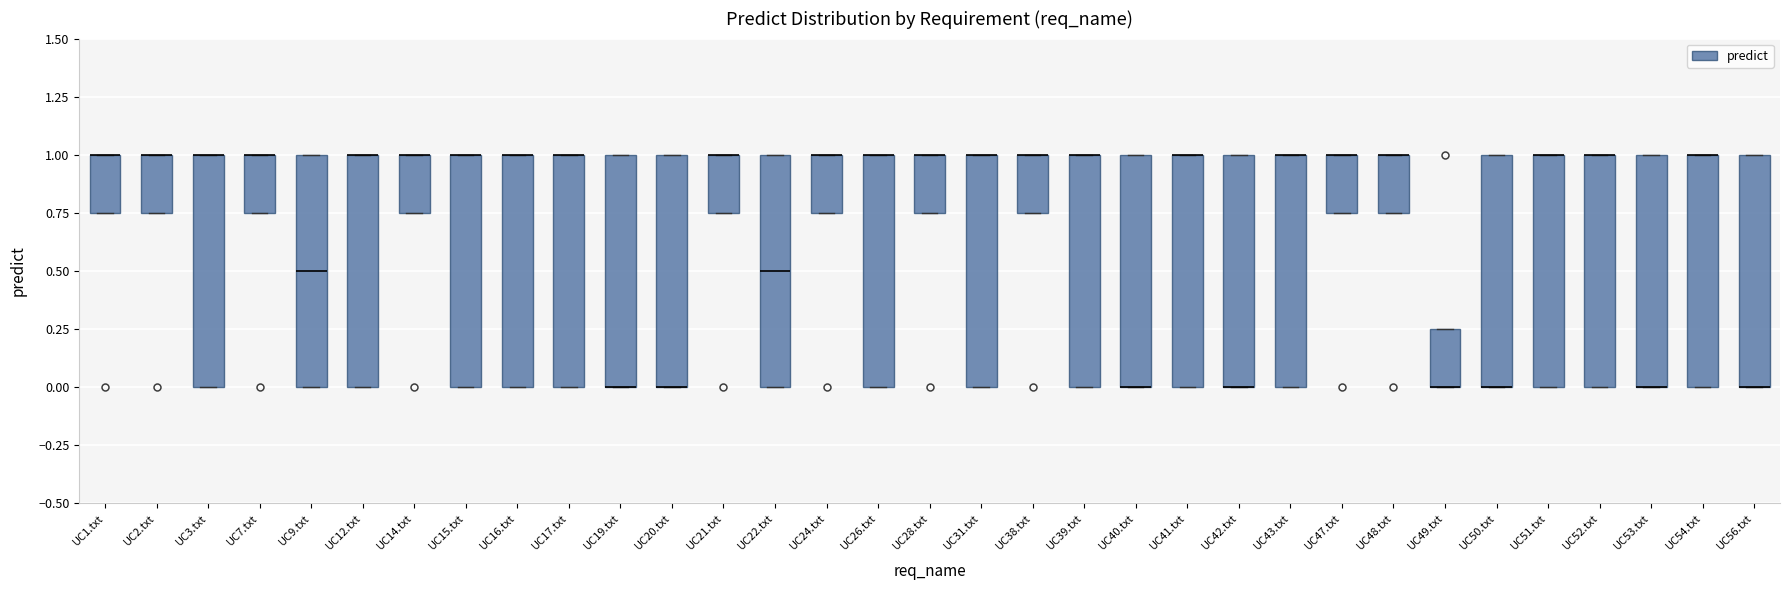

Reading left to right, read every box against the y-axis: the position of its median line, the range the box covers, and the ends of its whiskers. The values are not printed on the chart, so give them approximately, as read against the axis.

UC1.txt: median 1.00 (drawn on the box's upper edge), box 0.75 to 1.00, whiskers 0.75 to 1.00
UC2.txt: median 1.00 (drawn on the box's upper edge), box 0.75 to 1.00, whiskers 0.75 to 1.00
UC3.txt: median 1.00 (drawn on the box's upper edge), box 0.00 to 1.00, whiskers 0.00 to 1.00
UC7.txt: median 1.00 (drawn on the box's upper edge), box 0.75 to 1.00, whiskers 0.75 to 1.00
UC9.txt: median 0.50, box 0.00 to 1.00, whiskers 0.00 to 1.00
UC12.txt: median 1.00 (drawn on the box's upper edge), box 0.00 to 1.00, whiskers 0.00 to 1.00
UC14.txt: median 1.00 (drawn on the box's upper edge), box 0.75 to 1.00, whiskers 0.75 to 1.00
UC15.txt: median 1.00 (drawn on the box's upper edge), box 0.00 to 1.00, whiskers 0.00 to 1.00
UC16.txt: median 1.00 (drawn on the box's upper edge), box 0.00 to 1.00, whiskers 0.00 to 1.00
UC17.txt: median 1.00 (drawn on the box's upper edge), box 0.00 to 1.00, whiskers 0.00 to 1.00
UC19.txt: median 0.00 (drawn on the box's lower edge), box 0.00 to 1.00, whiskers 0.00 to 1.00
UC20.txt: median 0.00 (drawn on the box's lower edge), box 0.00 to 1.00, whiskers 0.00 to 1.00
UC21.txt: median 1.00 (drawn on the box's upper edge), box 0.75 to 1.00, whiskers 0.75 to 1.00
UC22.txt: median 0.50, box 0.00 to 1.00, whiskers 0.00 to 1.00
UC24.txt: median 1.00 (drawn on the box's upper edge), box 0.75 to 1.00, whiskers 0.75 to 1.00
UC26.txt: median 1.00 (drawn on the box's upper edge), box 0.00 to 1.00, whiskers 0.00 to 1.00
UC28.txt: median 1.00 (drawn on the box's upper edge), box 0.75 to 1.00, whiskers 0.75 to 1.00
UC31.txt: median 1.00 (drawn on the box's upper edge), box 0.00 to 1.00, whiskers 0.00 to 1.00
UC38.txt: median 1.00 (drawn on the box's upper edge), box 0.75 to 1.00, whiskers 0.75 to 1.00
UC39.txt: median 1.00 (drawn on the box's upper edge), box 0.00 to 1.00, whiskers 0.00 to 1.00
UC40.txt: median 0.00 (drawn on the box's lower edge), box 0.00 to 1.00, whiskers 0.00 to 1.00
UC41.txt: median 1.00 (drawn on the box's upper edge), box 0.00 to 1.00, whiskers 0.00 to 1.00
UC42.txt: median 0.00 (drawn on the box's lower edge), box 0.00 to 1.00, whiskers 0.00 to 1.00
UC43.txt: median 1.00 (drawn on the box's upper edge), box 0.00 to 1.00, whiskers 0.00 to 1.00
UC47.txt: median 1.00 (drawn on the box's upper edge), box 0.75 to 1.00, whiskers 0.75 to 1.00
UC48.txt: median 1.00 (drawn on the box's upper edge), box 0.75 to 1.00, whiskers 0.75 to 1.00
UC49.txt: median 0.00 (drawn on the box's lower edge), box 0.00 to 0.25, whiskers 0.00 to 0.25
UC50.txt: median 0.00 (drawn on the box's lower edge), box 0.00 to 1.00, whiskers 0.00 to 1.00
UC51.txt: median 1.00 (drawn on the box's upper edge), box 0.00 to 1.00, whiskers 0.00 to 1.00
UC52.txt: median 1.00 (drawn on the box's upper edge), box 0.00 to 1.00, whiskers 0.00 to 1.00
UC53.txt: median 0.00 (drawn on the box's lower edge), box 0.00 to 1.00, whiskers 0.00 to 1.00
UC54.txt: median 1.00 (drawn on the box's upper edge), box 0.00 to 1.00, whiskers 0.00 to 1.00
UC56.txt: median 0.00 (drawn on the box's lower edge), box 0.00 to 1.00, whiskers 0.00 to 1.00